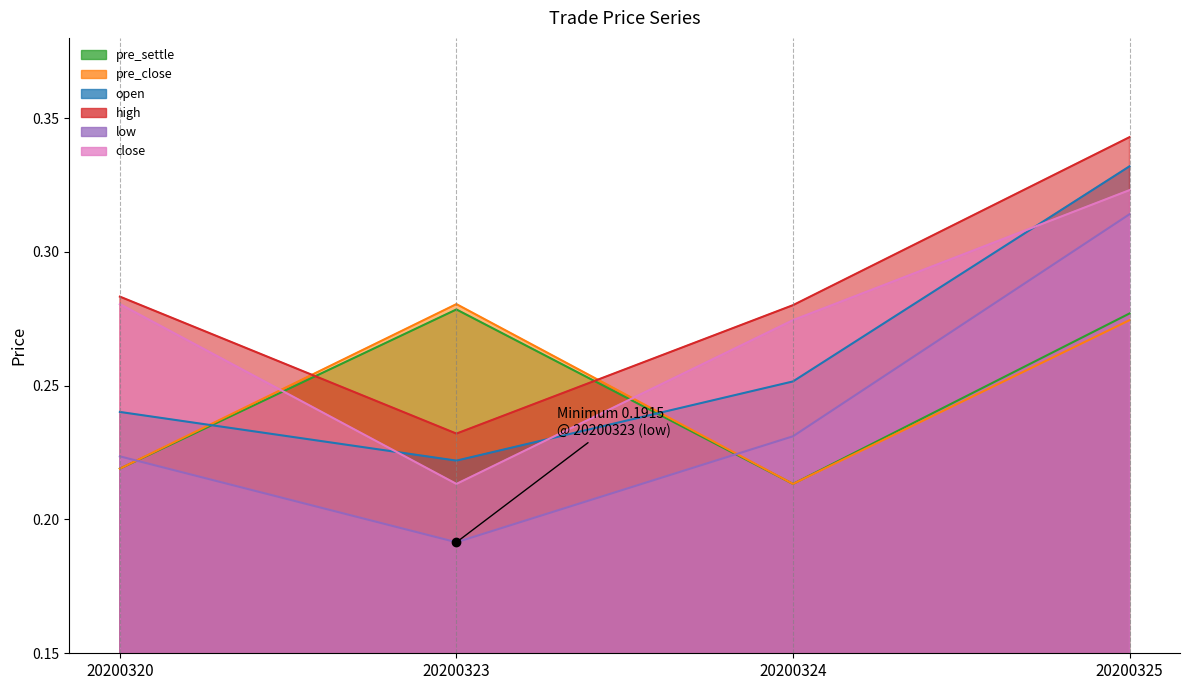

What is the value of the high point at the 3rd from the left?

0.3